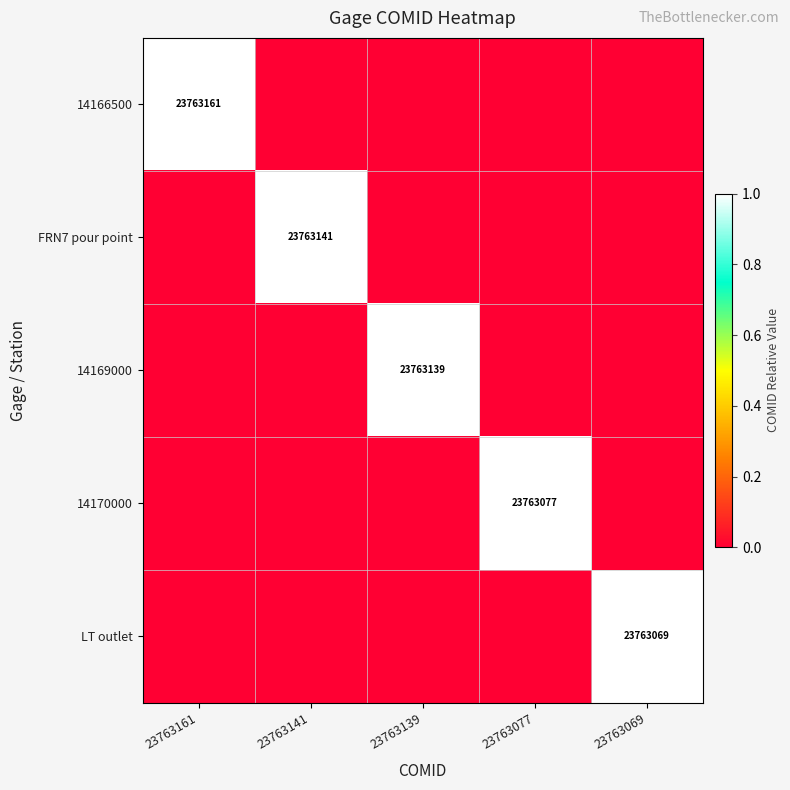

At which label is 14170000 closest to 0?

23763161